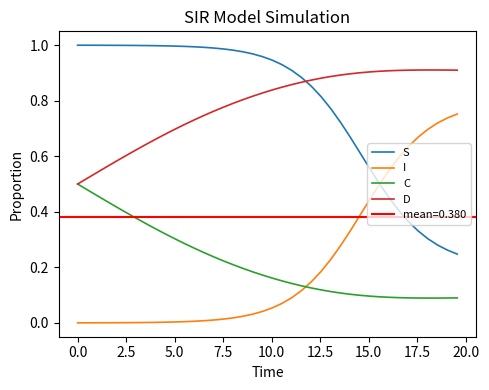

True or false: D and I cross at least once.

False